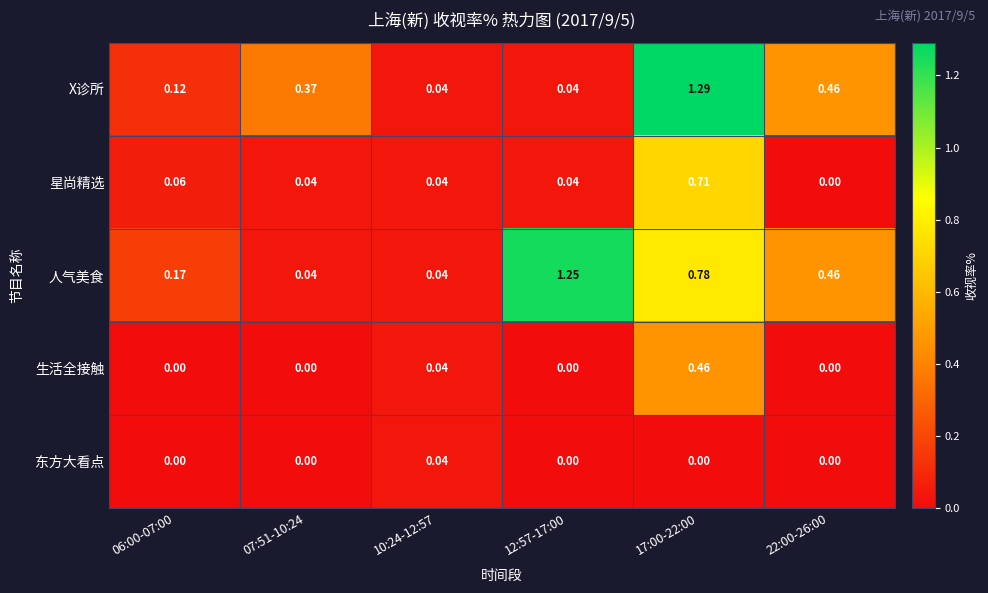

Which series has the widest spread of values?

X诊所